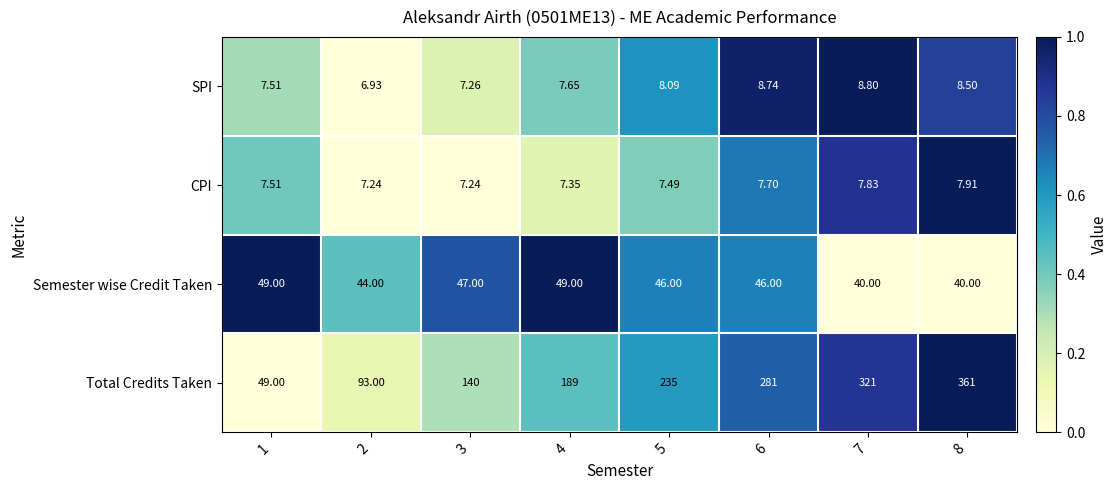

At 2, list the series in order from smallest to largest.

SPI, CPI, Semester wise Credit Taken, Total Credits Taken